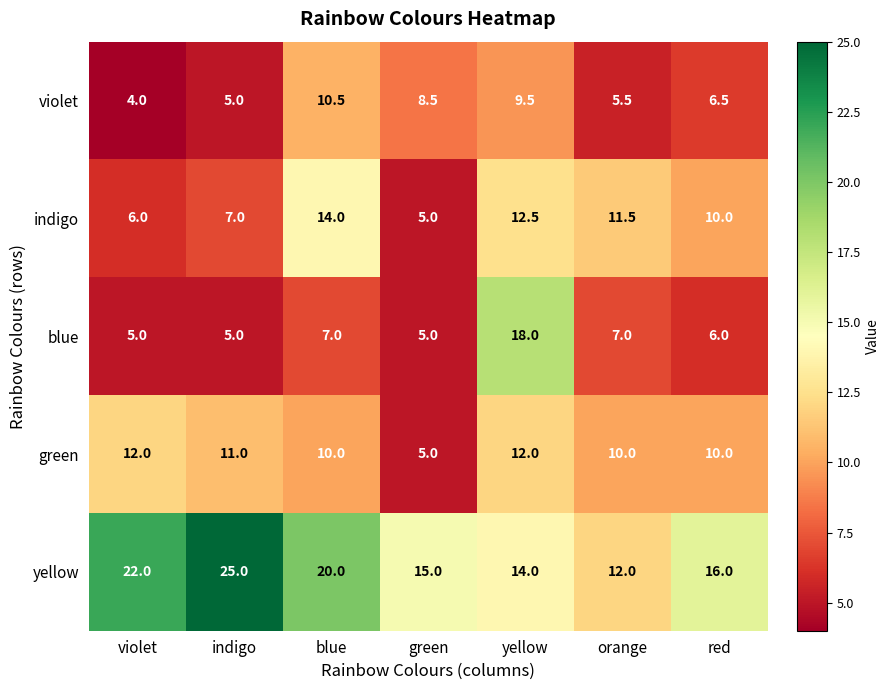

Which category has the highest value in the blue series?

yellow